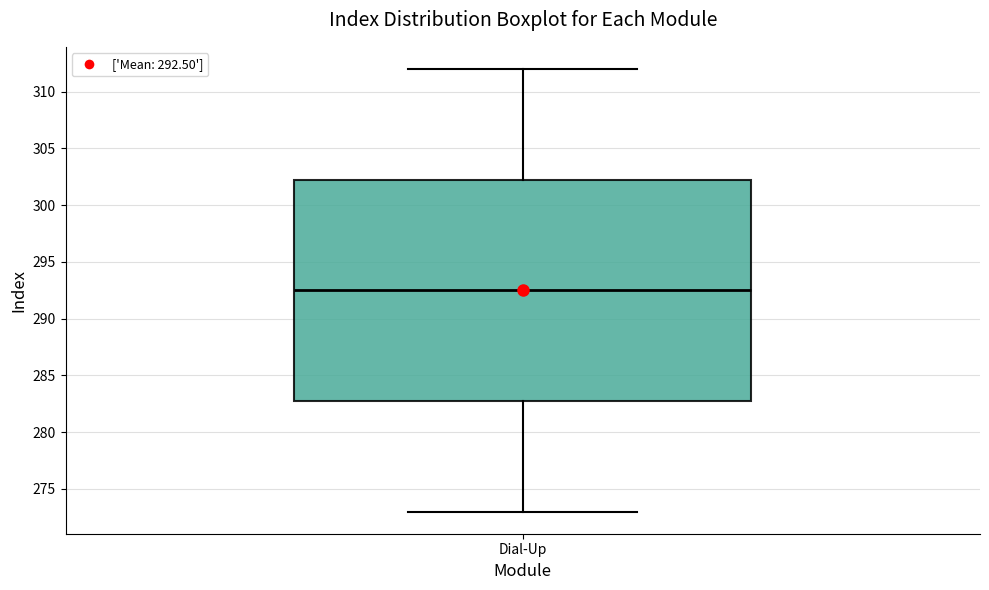

Transcribe this box plot: give where the median line is, the range the box spans, and where the two whiskers end, as read against the y-axis. The values are not printed on the chart, so give them approximately, as read against the axis.

median 292.5, box 283.0 to 302.5, whiskers 273.0 to 312.0